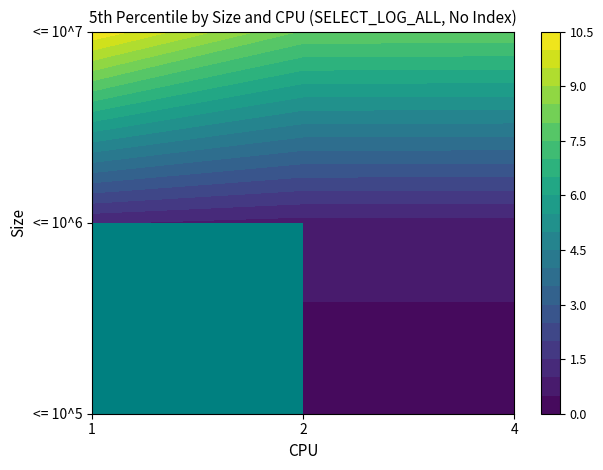

What is the average value of the <= 10^7 series?

8.8